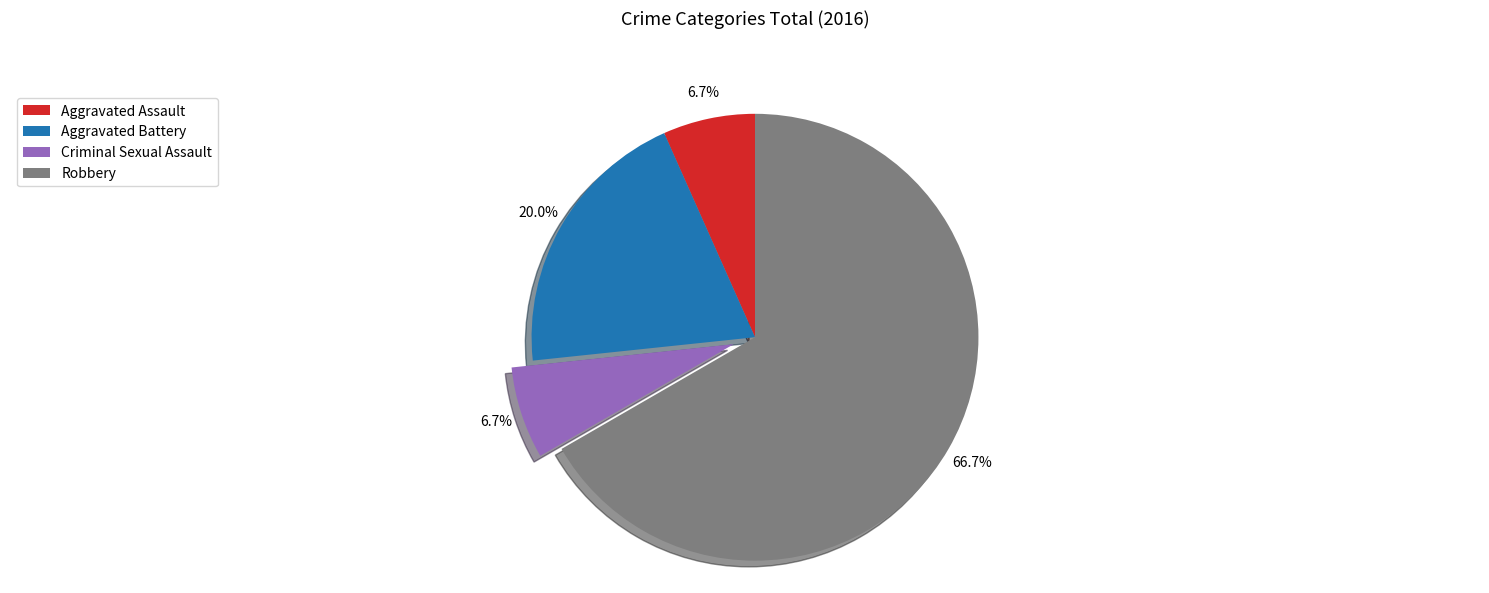

What percentage do Aggravated Battery and Aggravated Assault together represent?

26.7%